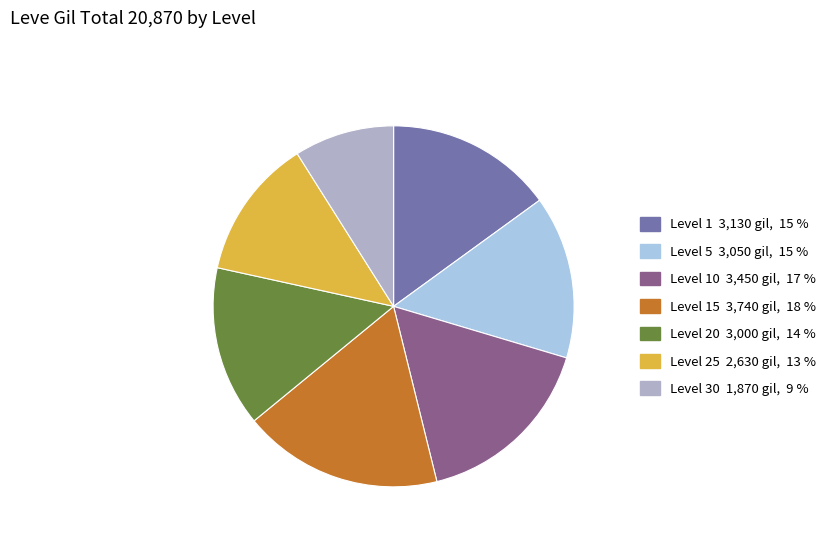

Does any single category account for the majority?

No